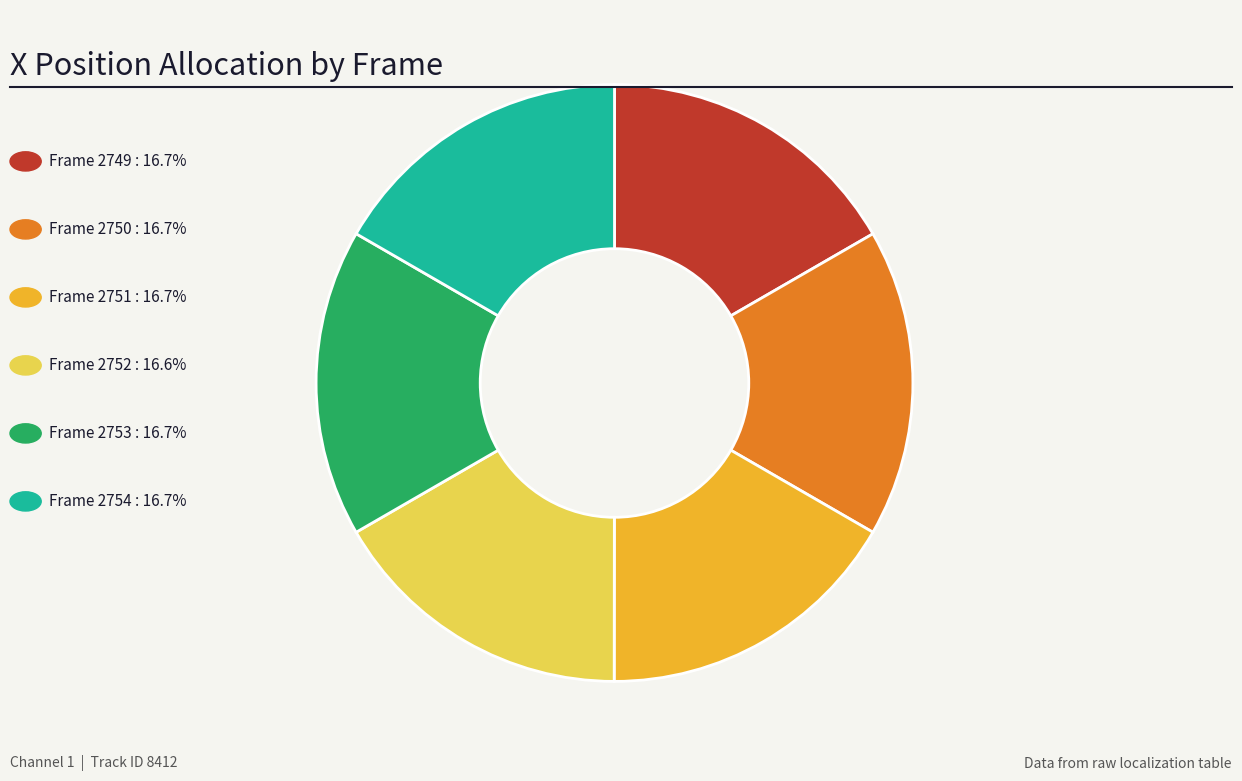

Is there a majority slice in this chart?

No